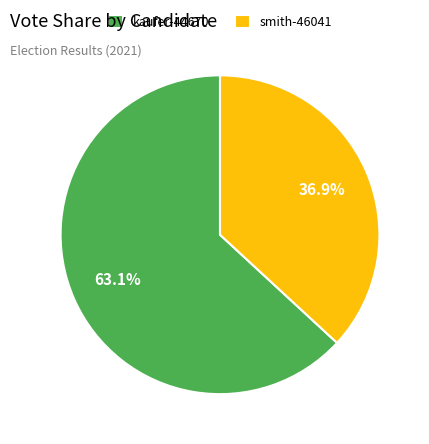

Count the number of slices in the pie.

2